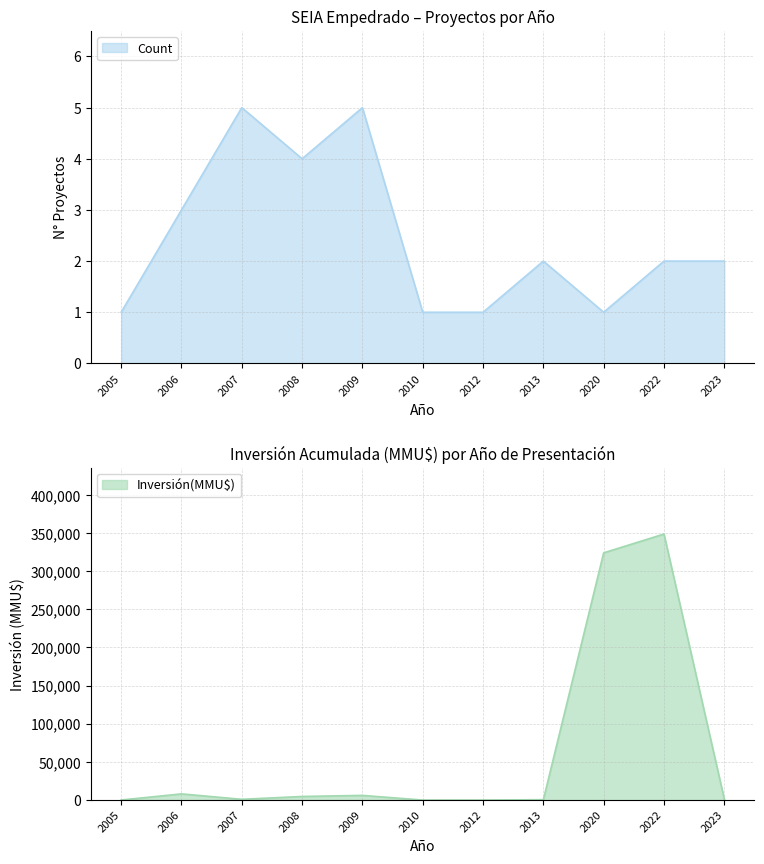

At which category is the sum across all series the highest?

2022